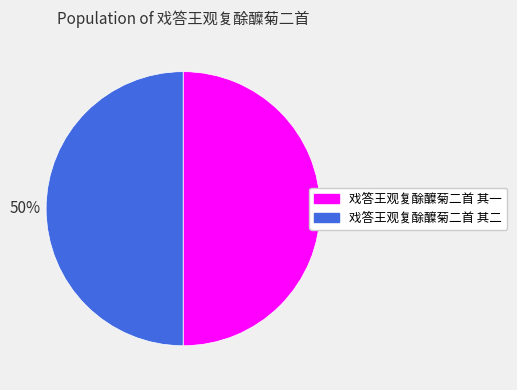

Is the sum of 戏答王观复酴醾菊二首 其一 and 戏答王观复酴醾菊二首 其二 greater than half?

Yes